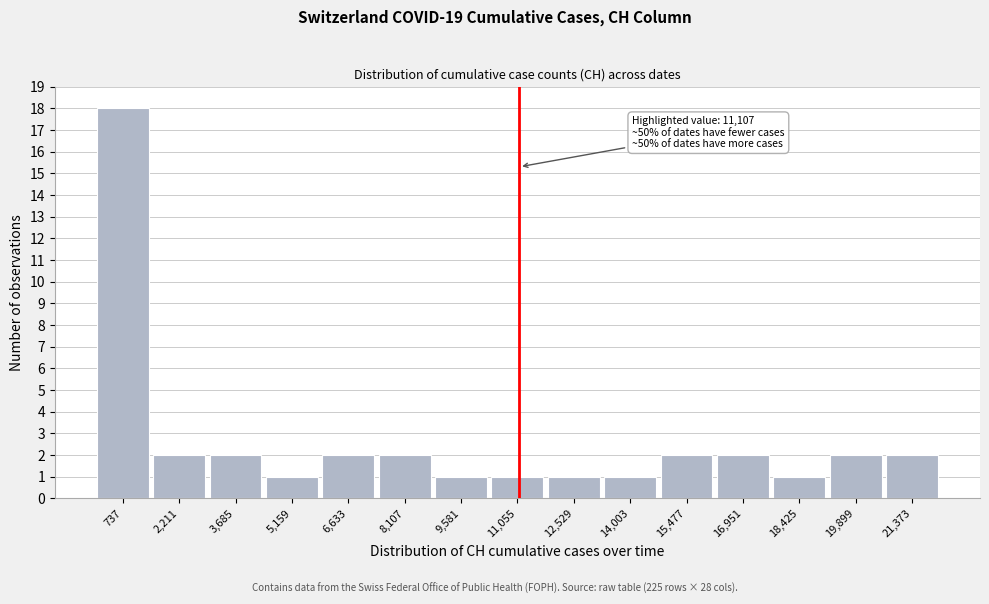

Over which range of the x-axis is the bar tallest?

0 to 1400